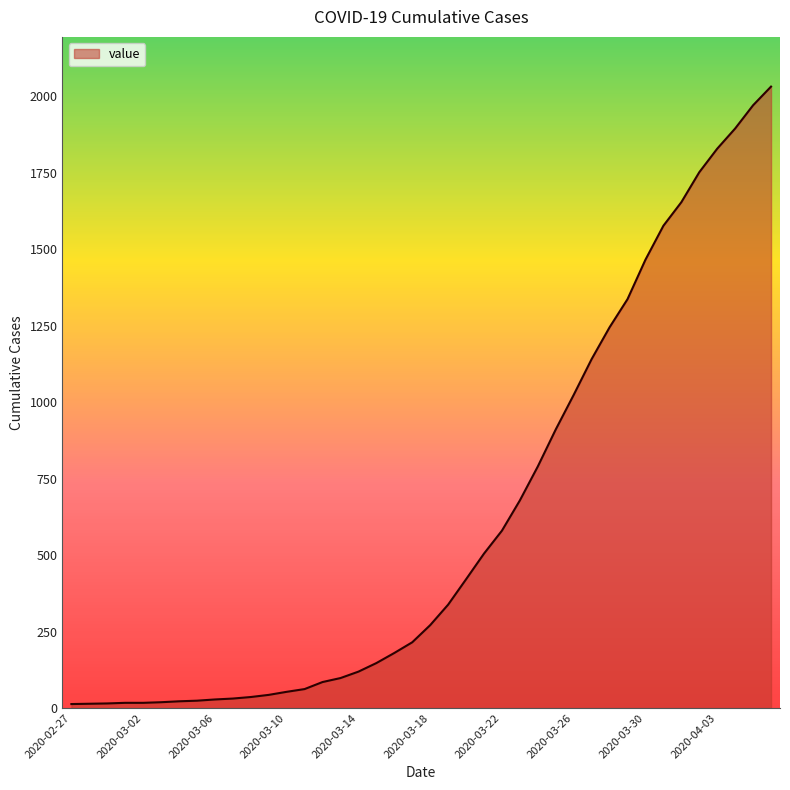

Does the chart have visible grid lines?

No